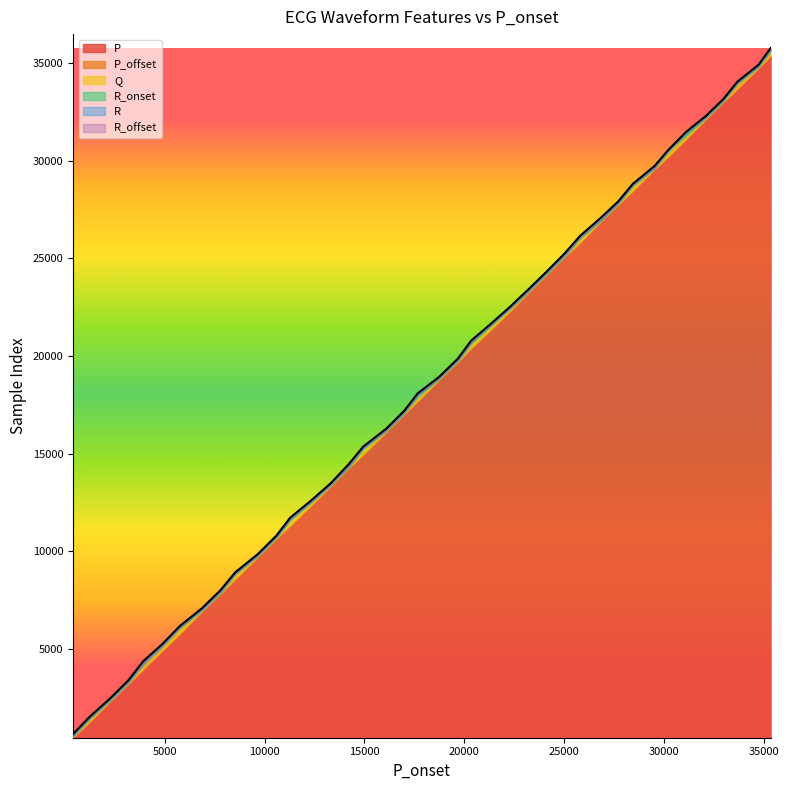

What is the greatest value displayed?

35774